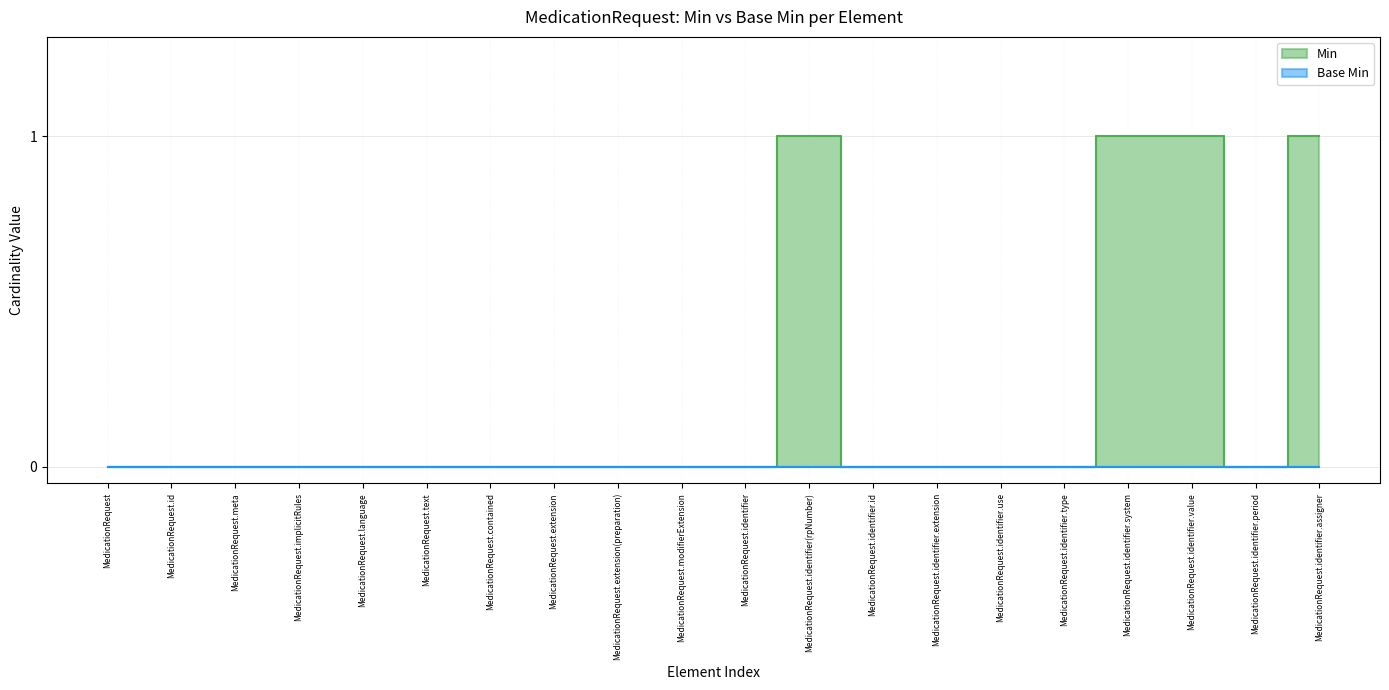

Reading right to left, list all the values displayed in this chart.

1	0	1	1	0	0	0	0	1	0	0	0	0	0	0	0	0	0	0	0